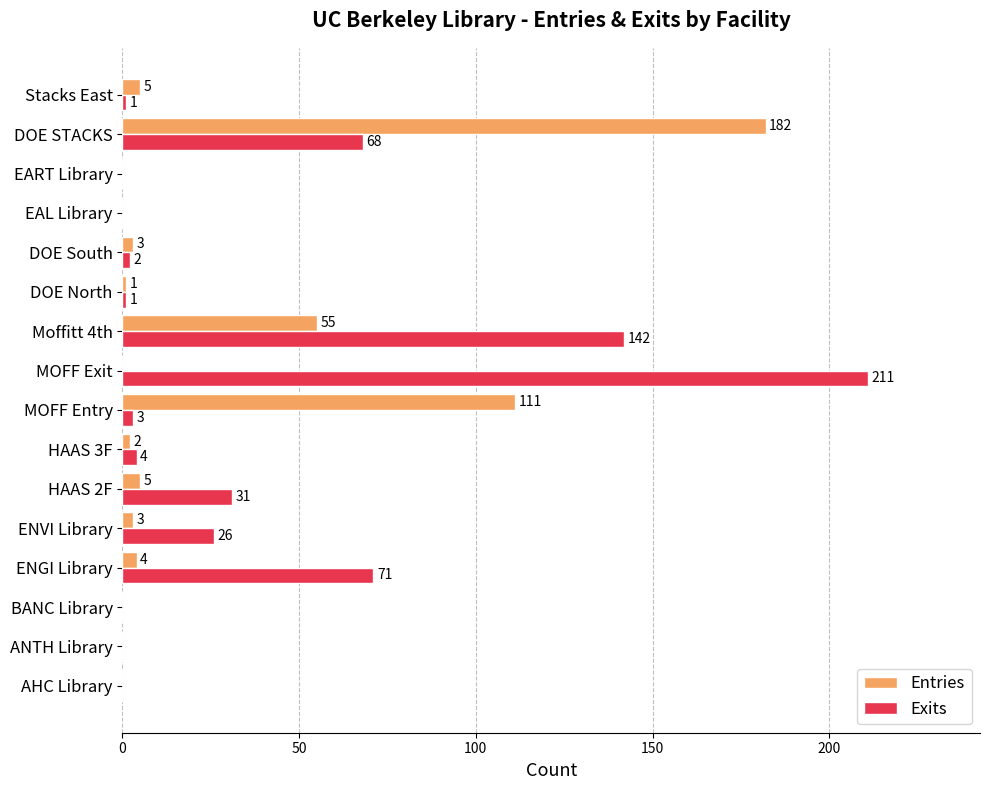

What is the maximum value for Exits?

211